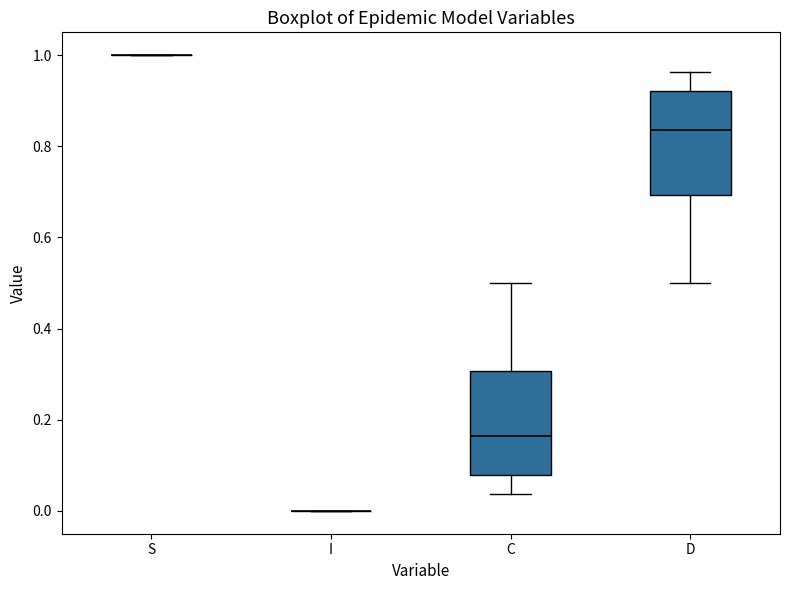

Reading left to right, transcribe this box plot: for each box, give where its median line is, the range the box spans, and where its two whiskers end, as read against the y-axis. The values are not printed on the chart, so give them approximately, as read against the axis.

S: box collapsed to a line at 1.00, whiskers 1.00 to 1.00
I: box collapsed to a line at 0.00, whiskers 0.00 to 0.00
C: median 0.16, box 0.08 to 0.30, whiskers 0.04 to 0.50
D: median 0.84, box 0.70 to 0.92, whiskers 0.50 to 0.96